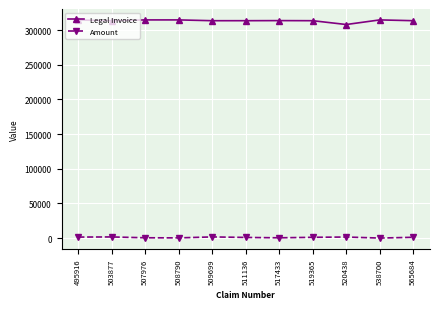

Is it true that Legal Invoice equals 94004.7 at 519365?

False